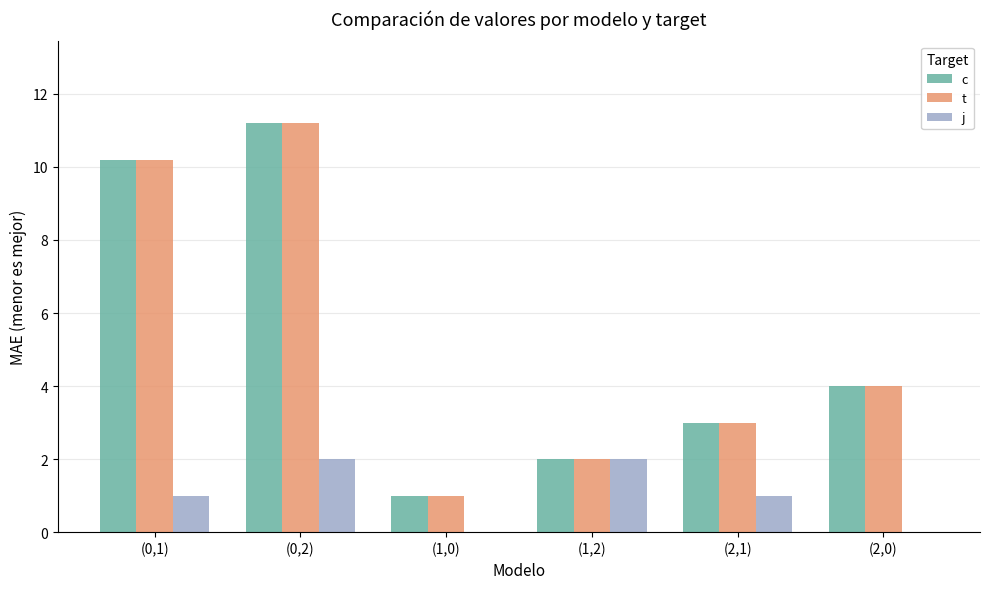

At which label does t reach its peak?

(0,2)